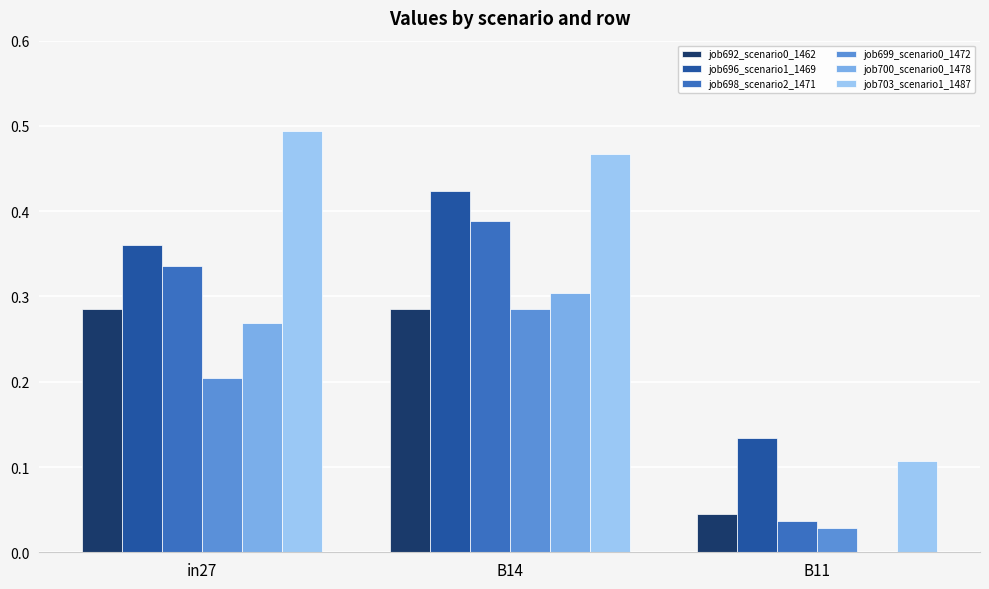

What is the sum of all job700_scenario0_1478 values?

0.6